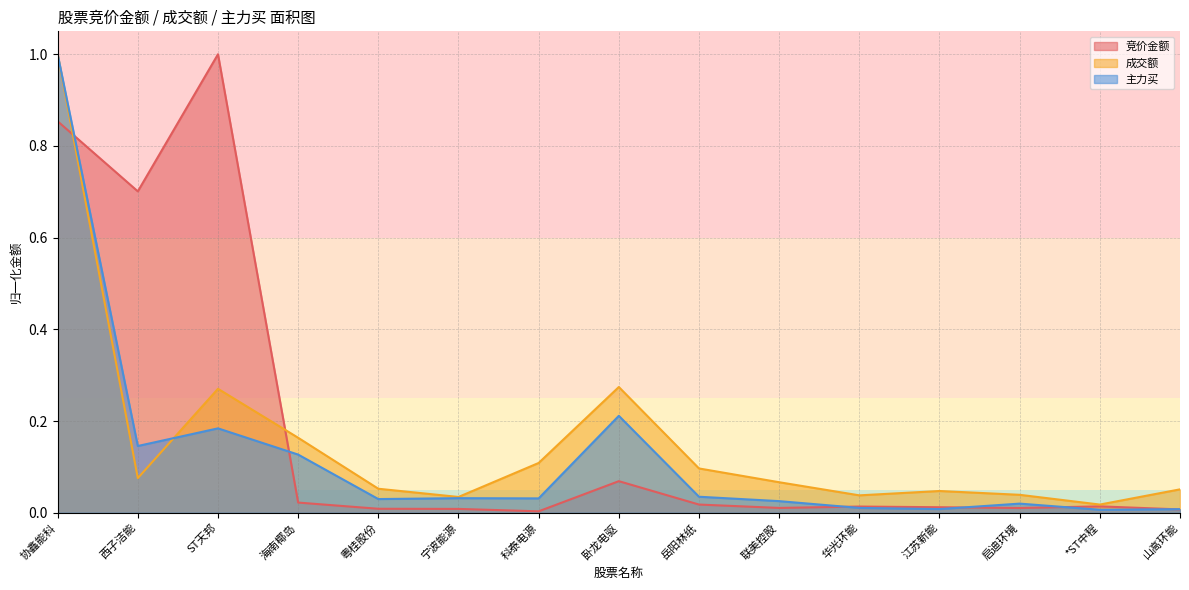

Between 宁波能源 and *ST中程, which series saw the biggest shift?

主力买